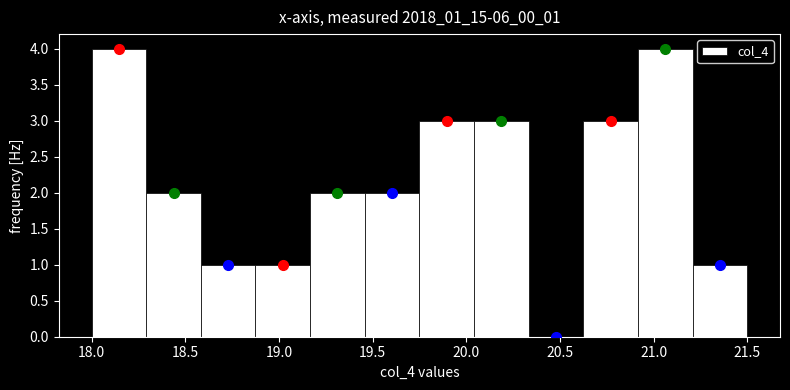

Reading left to right, list every bar in this chart as the range it spans on the x-axis followed by its height. Neither the bar edges nor the heights are printed on the chart, so give them approximately, as read against the axes.

18.00 to 18.30: 4
18.30 to 18.60: 2
18.60 to 18.90: 1
18.90 to 19.15: 1
19.15 to 19.45: 2
19.45 to 19.75: 2
19.75 to 20.05: 3
20.05 to 20.35: 3
20.35 to 20.65: 0
20.65 to 20.90: 3
20.90 to 21.20: 4
21.20 to 21.50: 1